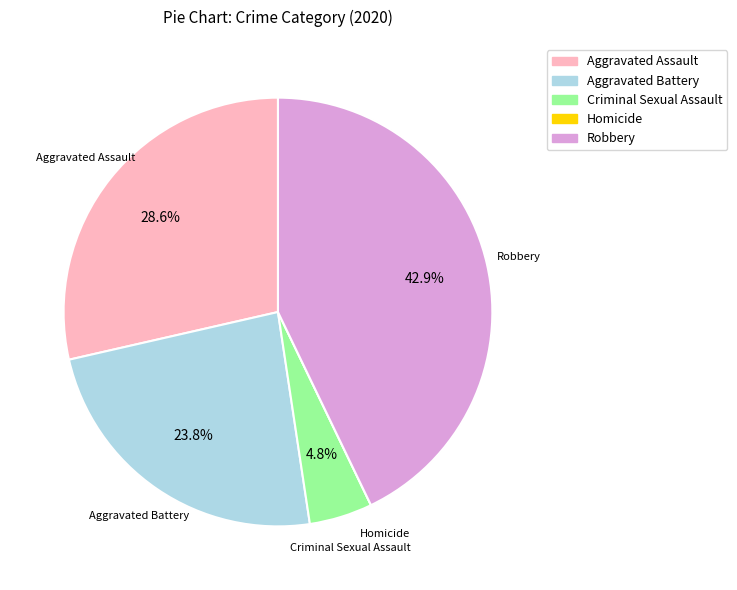

Which category has the biggest portion of the pie?

Robbery